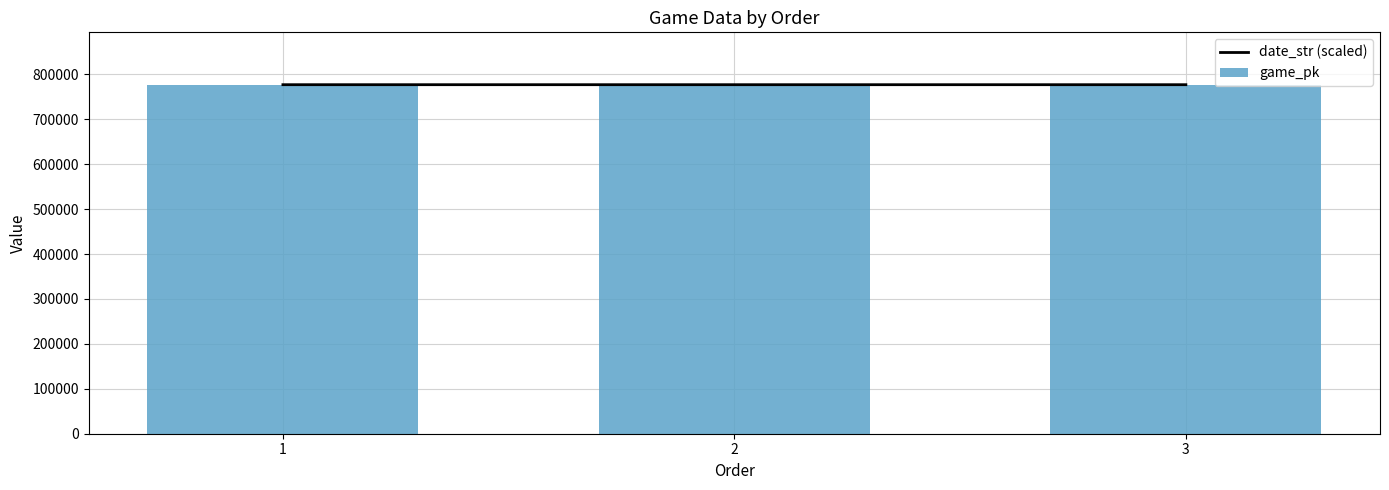

Between 2 and 3, which series saw the biggest shift?

game_pk